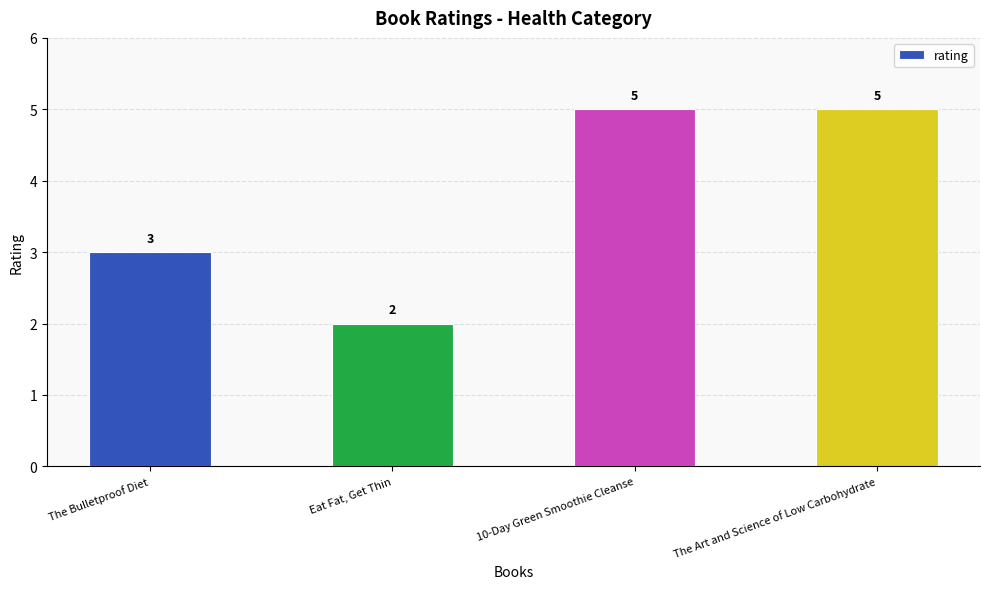

What is the difference between the maximum and minimum values?

3